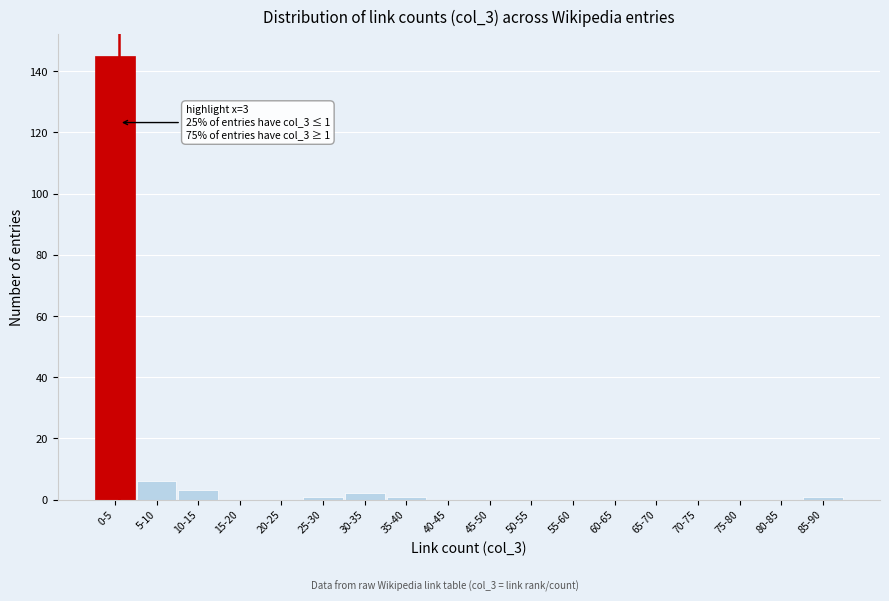

Reading left to right, list all the values displayed in this chart.

0-5=145	5-10=6	10-15=3	15-20=0	20-25=0	25-30=1	30-35=2	35-40=1	40-45=0	45-50=0	50-55=0	55-60=0	60-65=0	65-70=0	70-75=0	75-80=0	80-85=0	85-90=1